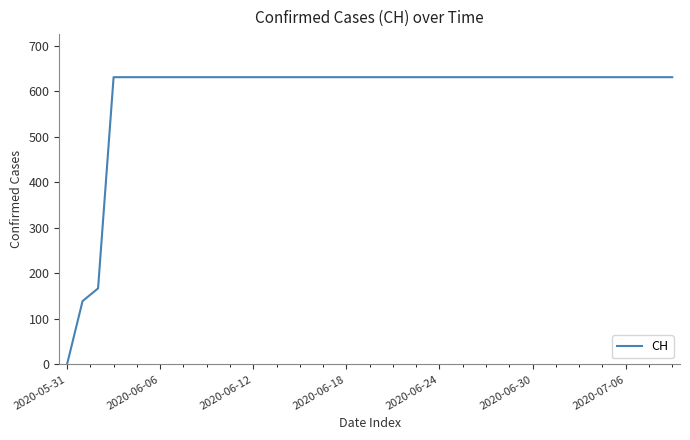

What is the maximum value shown in the chart?

631